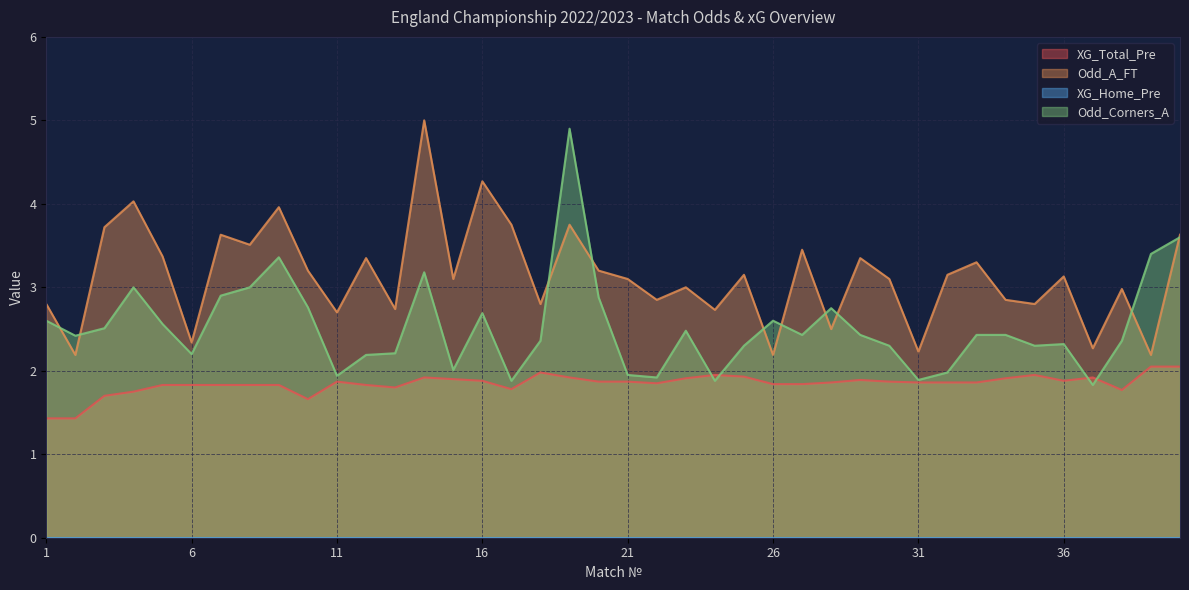

How many lines are shown in the chart?

4